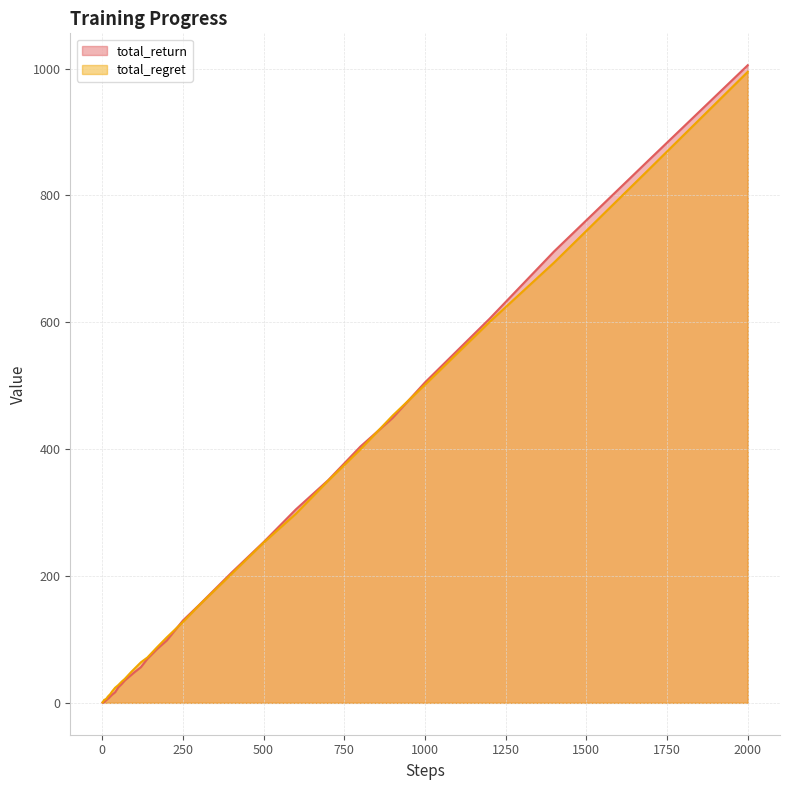

Does the chart display data point markers on the line(s)?

No